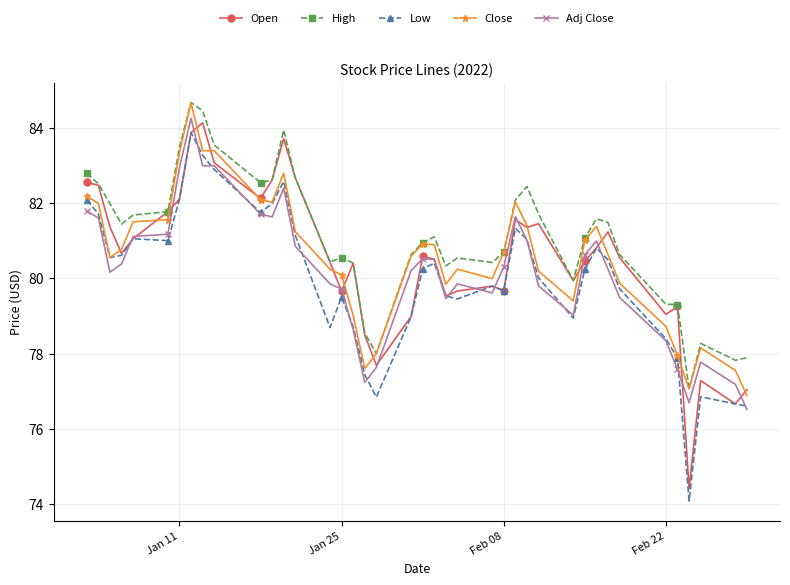

True or false: Close has more than 0 interior local peaks.

True